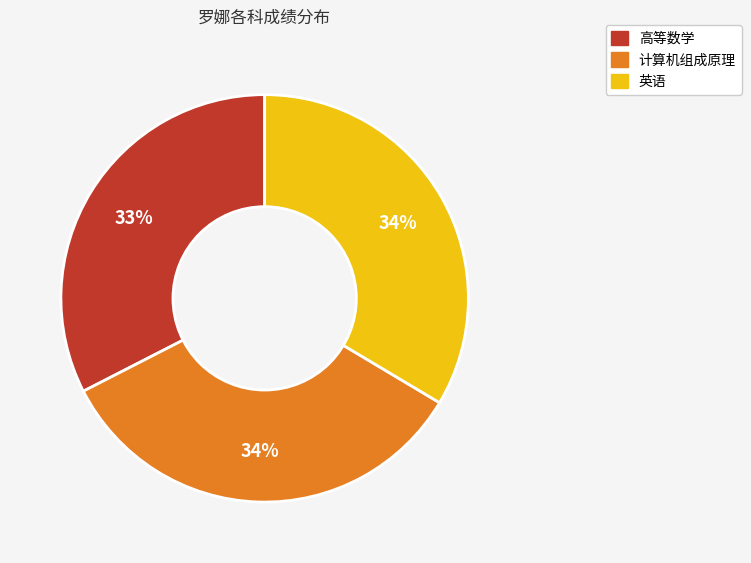

Count the number of slices in the pie.

3